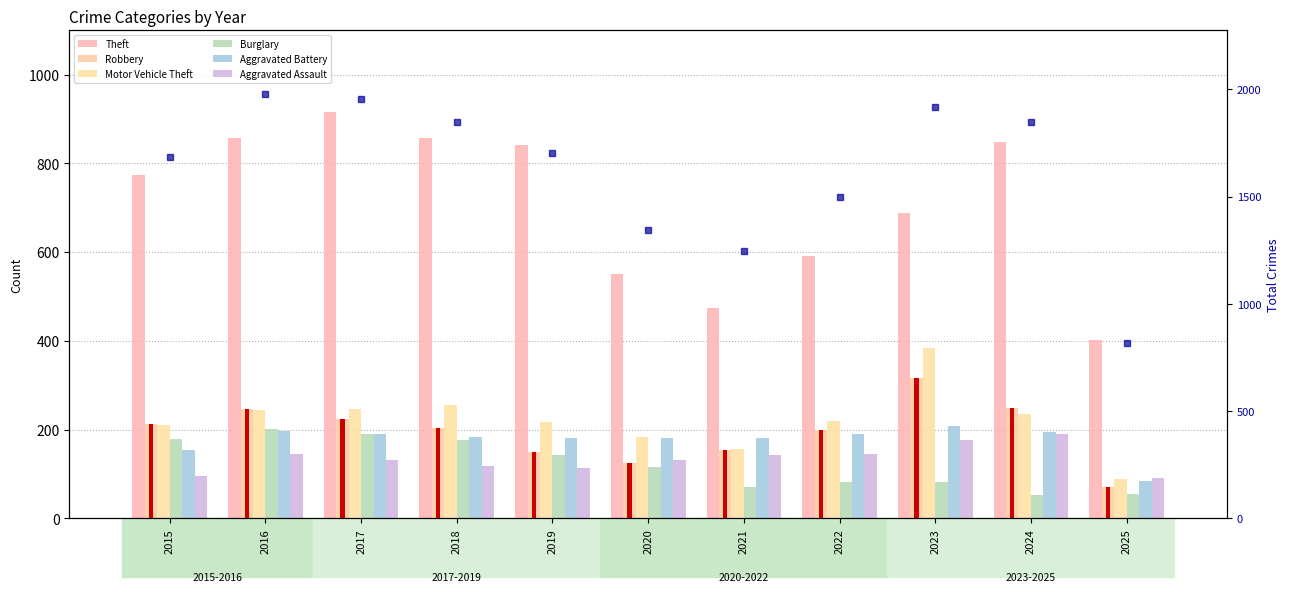

Is the value of Burglary at 2015 greater than the value of Theft at 2024?

No